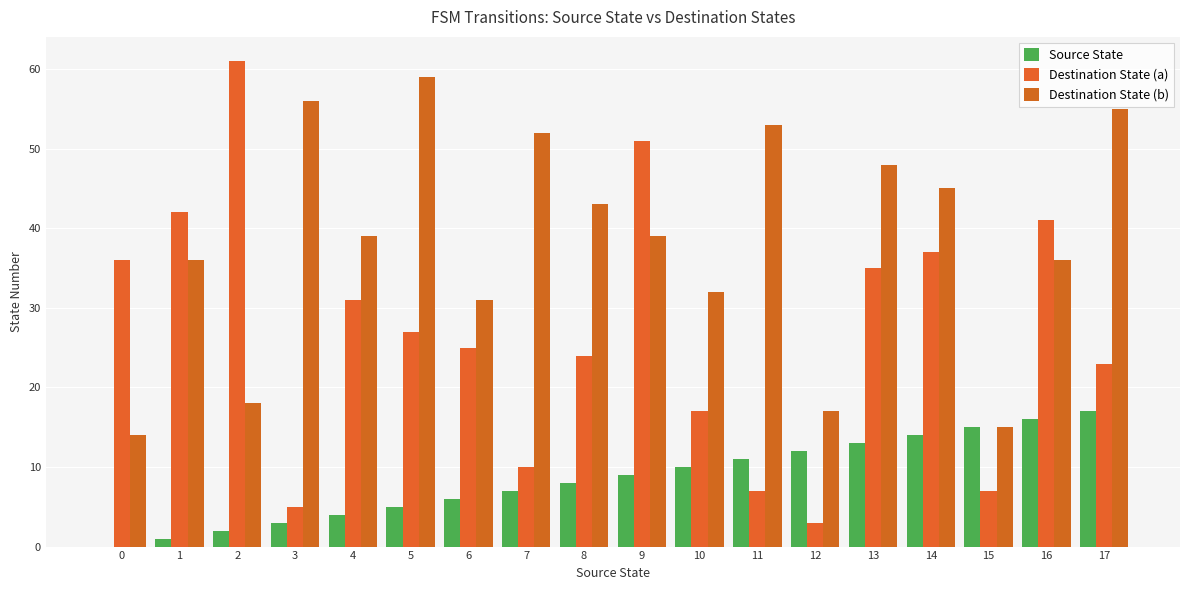

Between 6 and 14, which is larger?

14